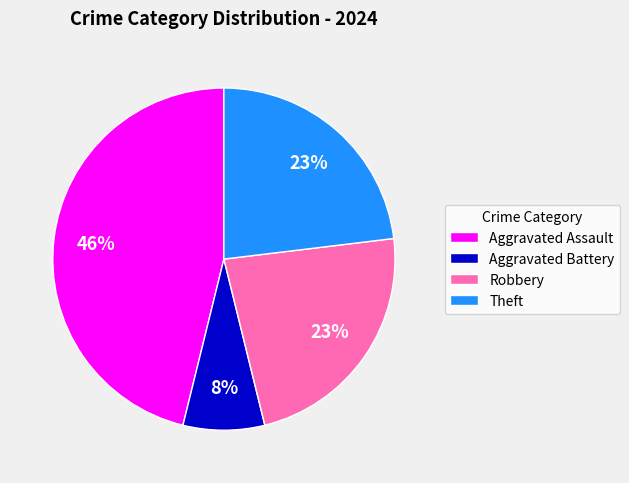

Does Theft represent more than half of the total?

No